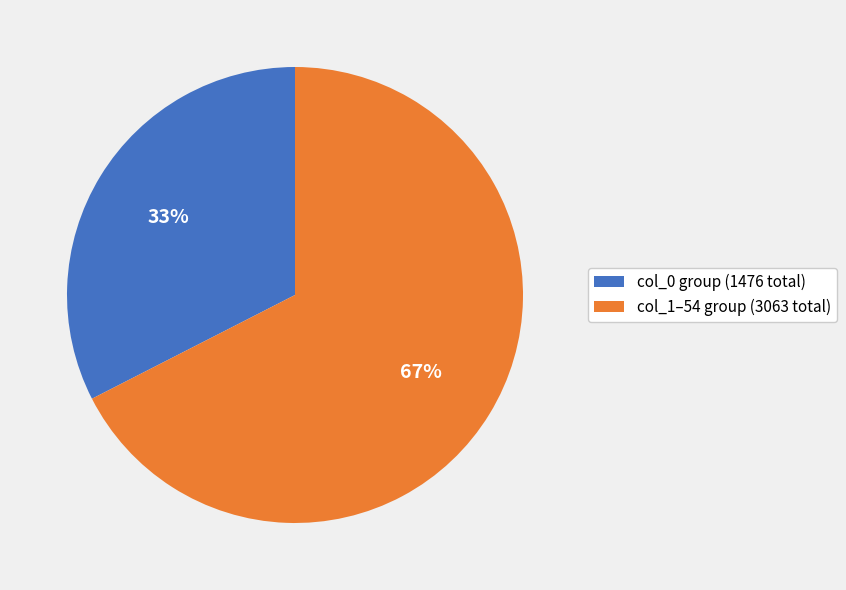

What is the largest slice in the pie chart?

col_1–54 group (3063 total)